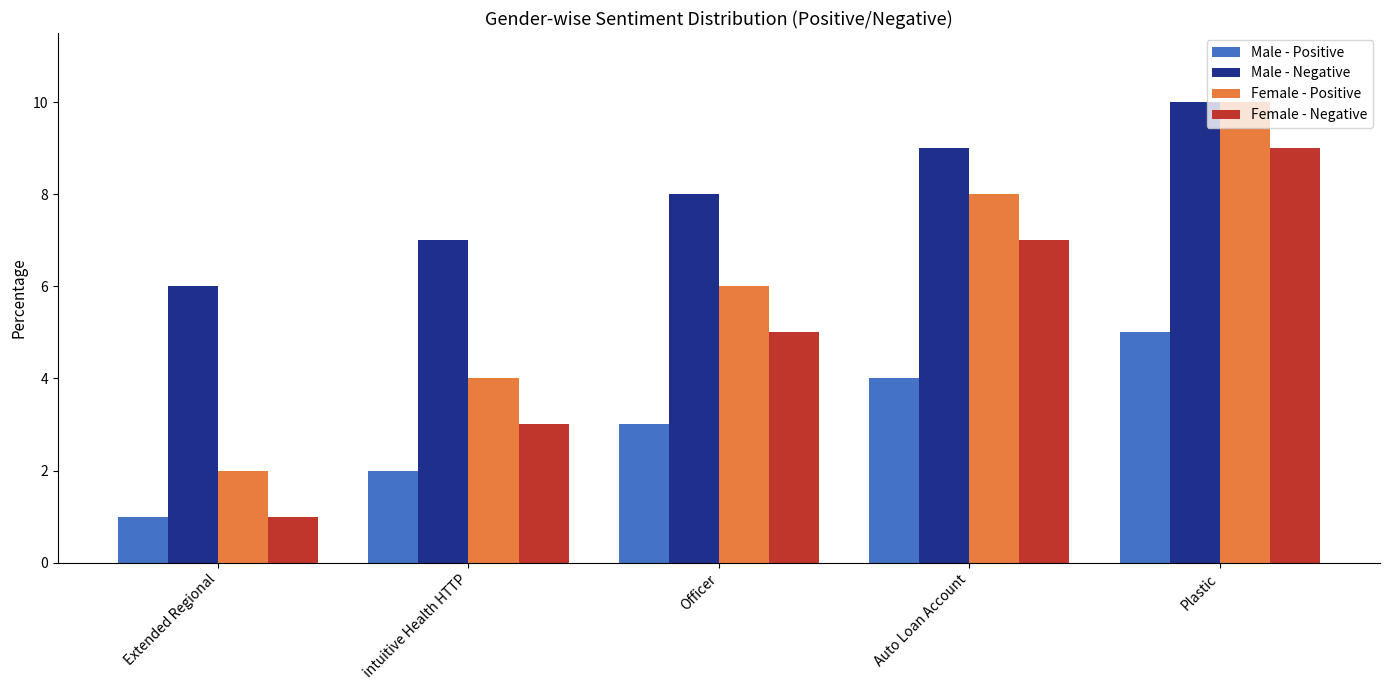

What position from the left is Auto Loan Account?

4